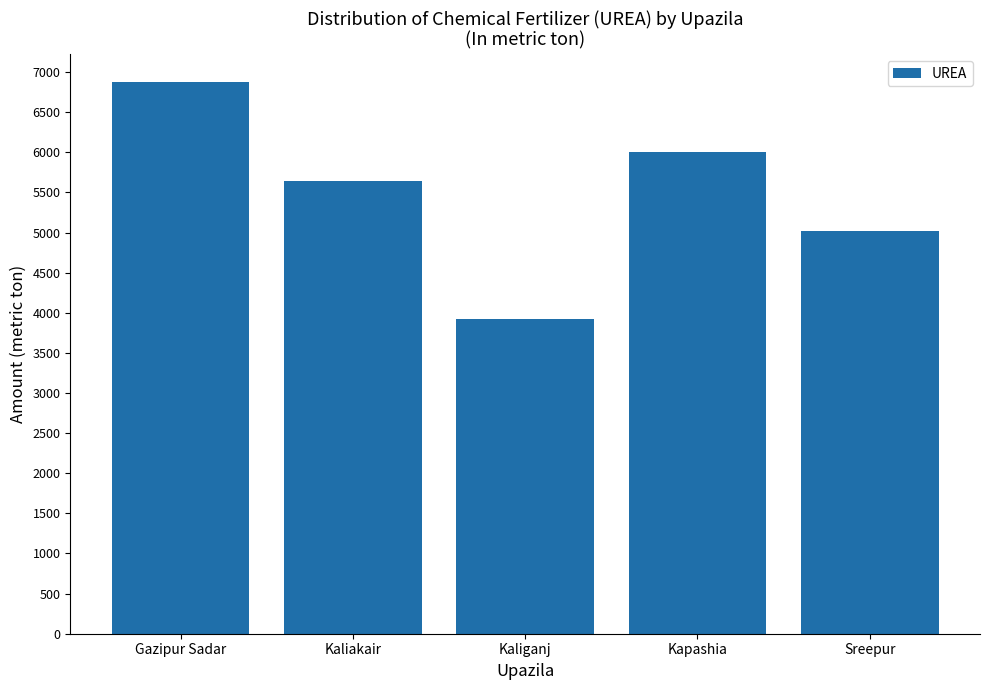

How many bars are there in total?

5